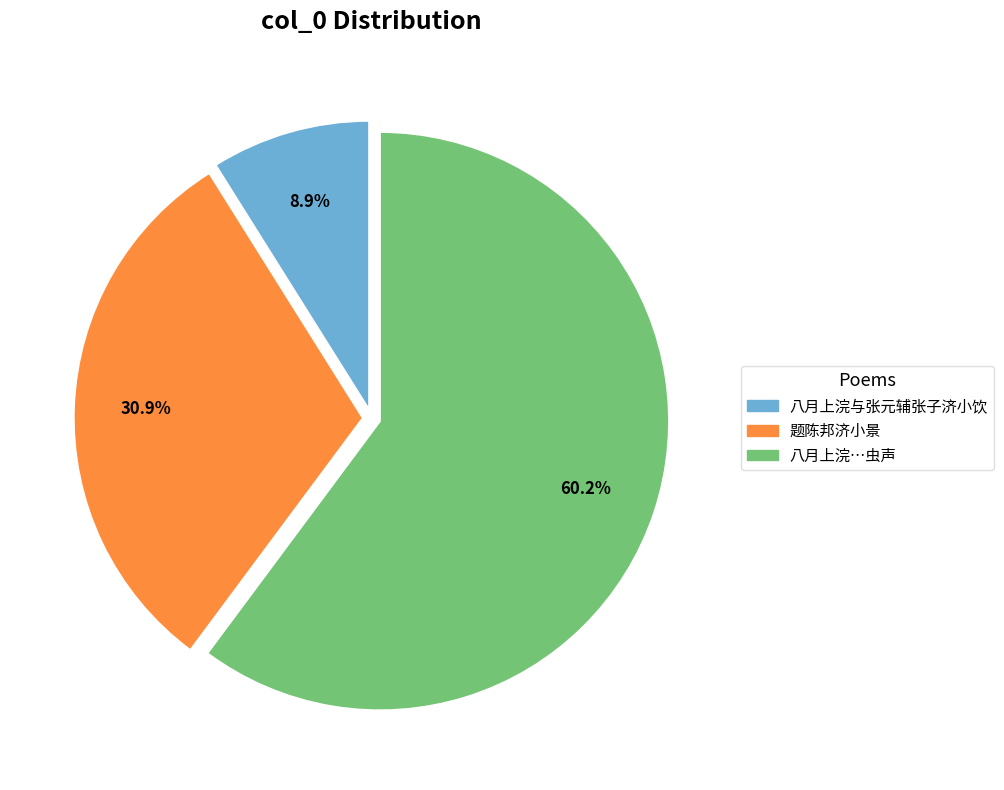

Is there any slice that represents more than half of the pie?

Yes